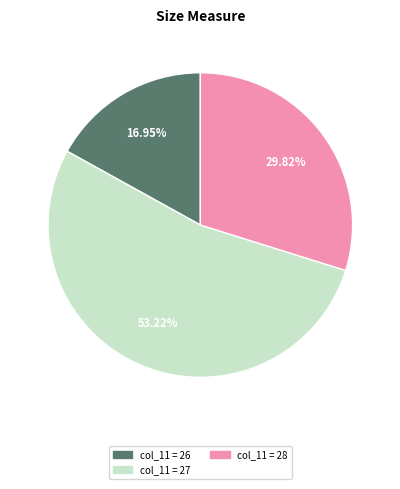

Count the number of slices in the pie.

3